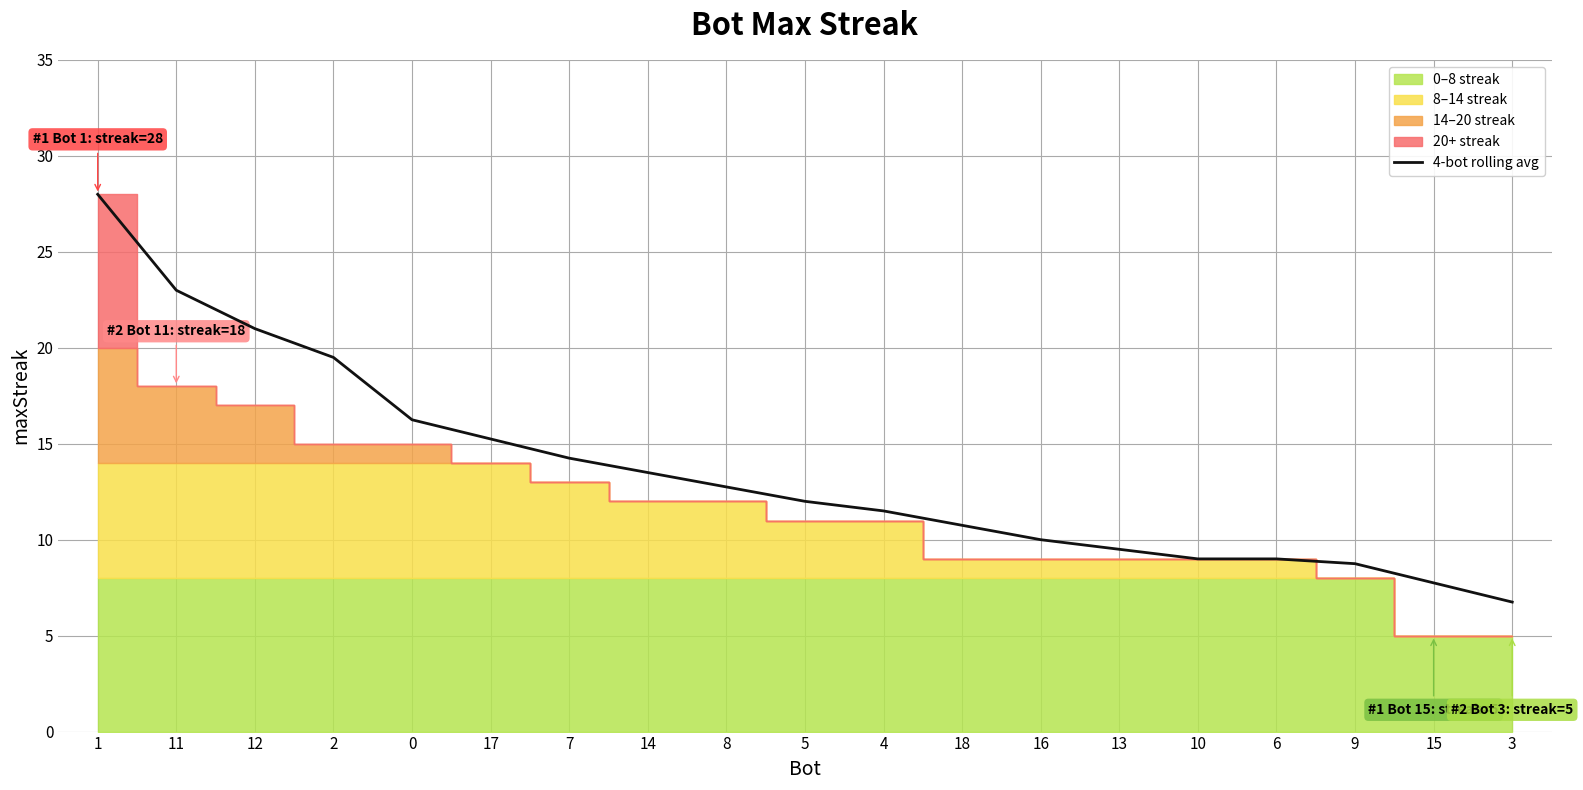

At which category does the chart reach its minimum across all series?

3